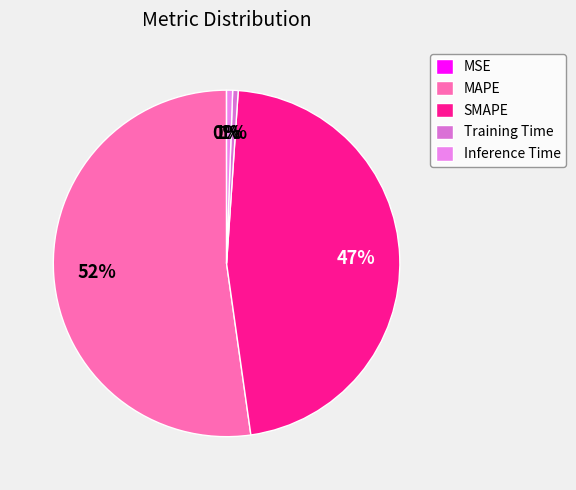

Count the number of slices in the pie.

5